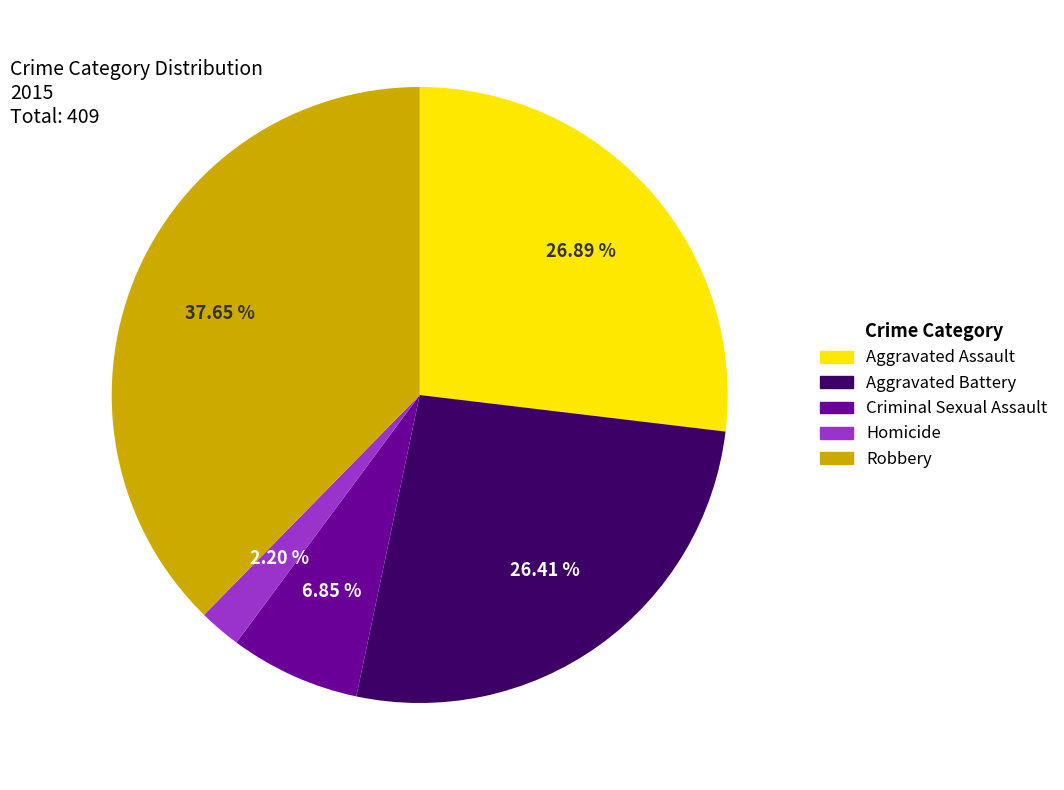

Which has a higher value, Criminal Sexual Assault or Aggravated Assault?

Aggravated Assault